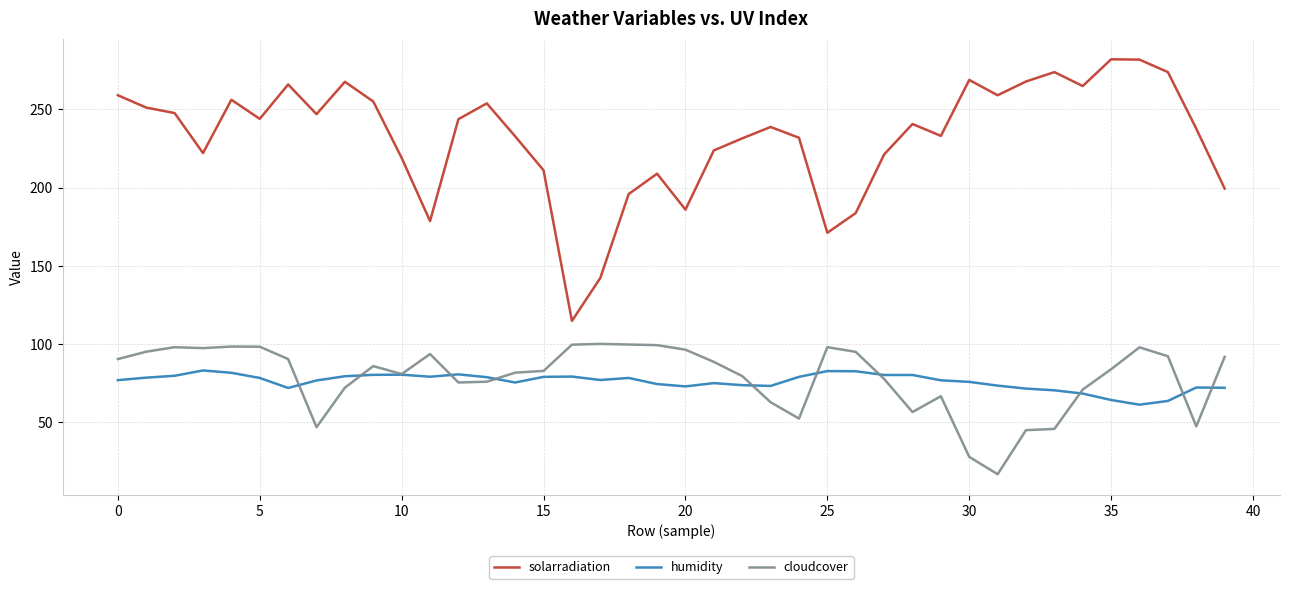

True or false: solarradiation and humidity intersect in this chart.

False